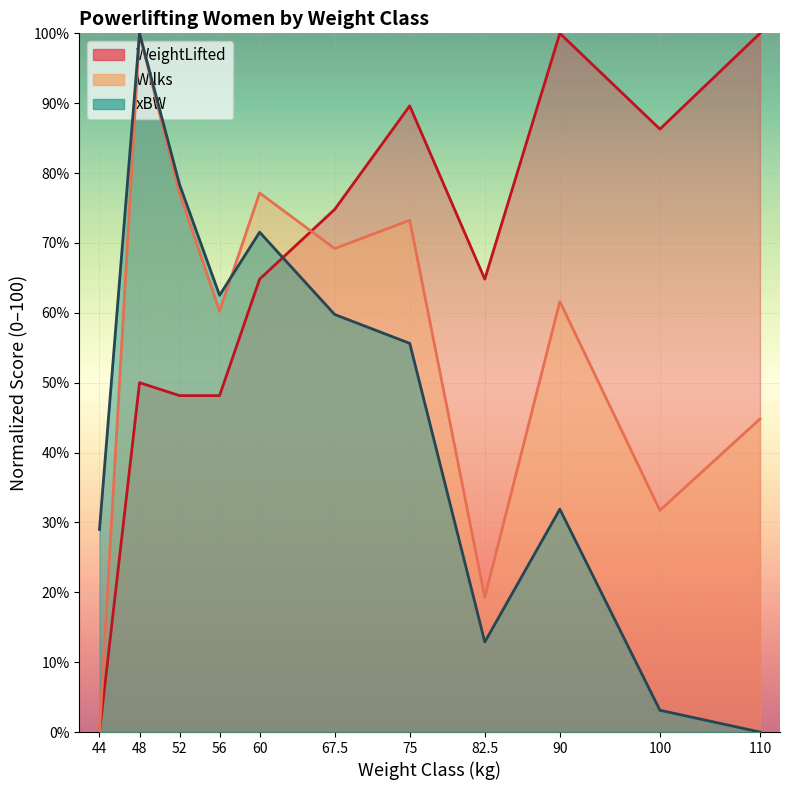

Which series changed the most between 60 and 110?

xBW